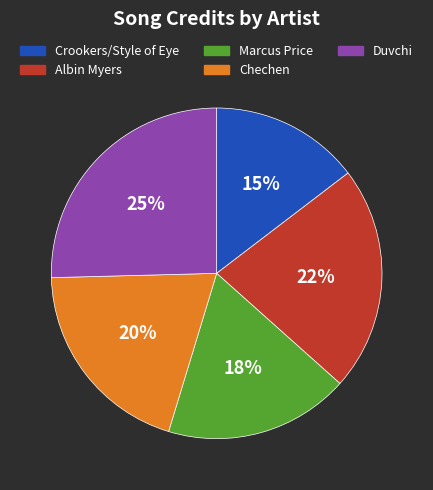

How many segments does this pie chart have?

5